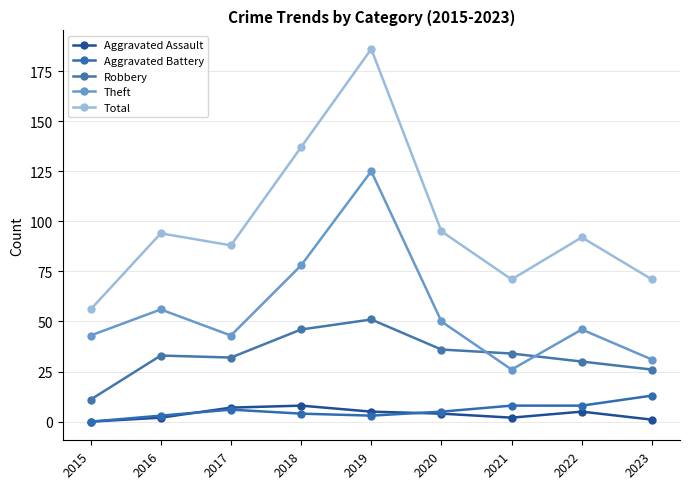

At which label does Aggravated Assault first exceed 4?

2017